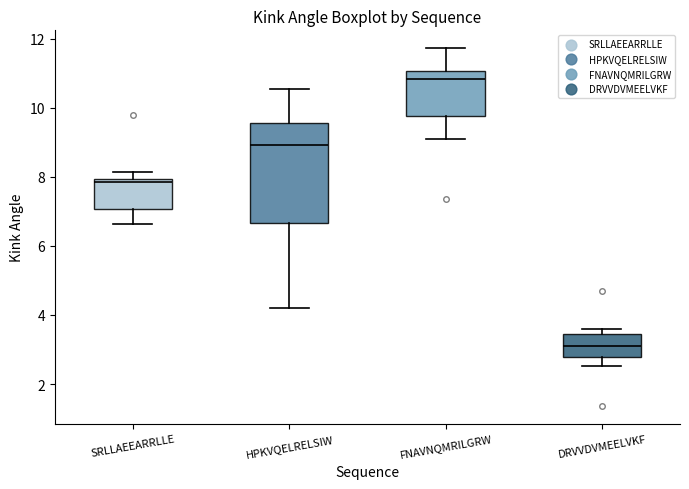

Comparing the boxes themselves (not the whiskers), which one is the tallest?

HPKVQELRELSIW